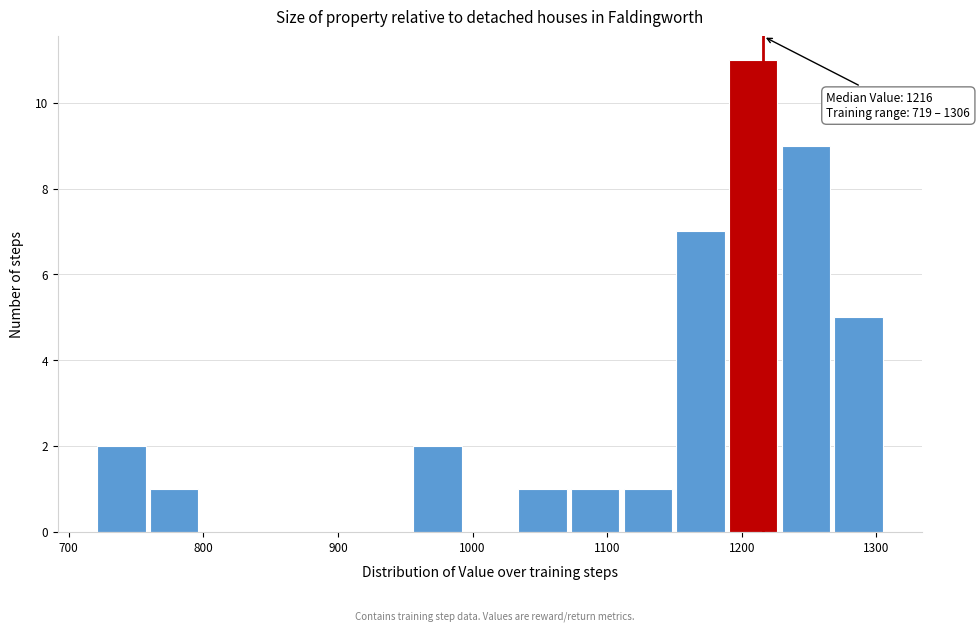

Around what value on the x-axis is the tallest bar? Give the approximate position of its centre, as read against the axis.

1210